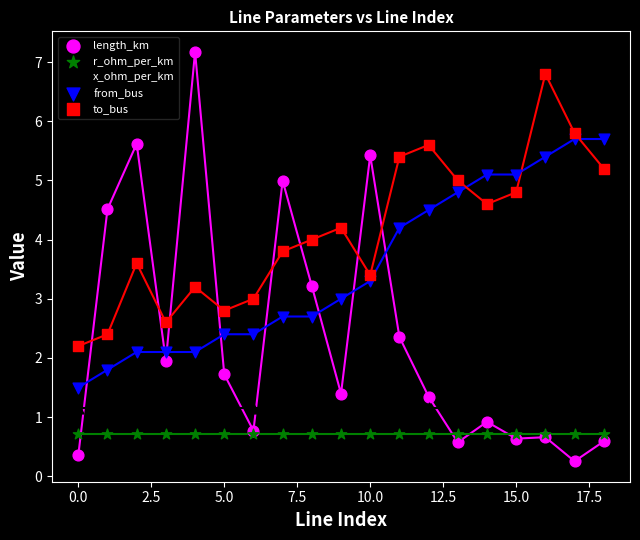

Which series reaches the maximum Y coordinate?

length_km